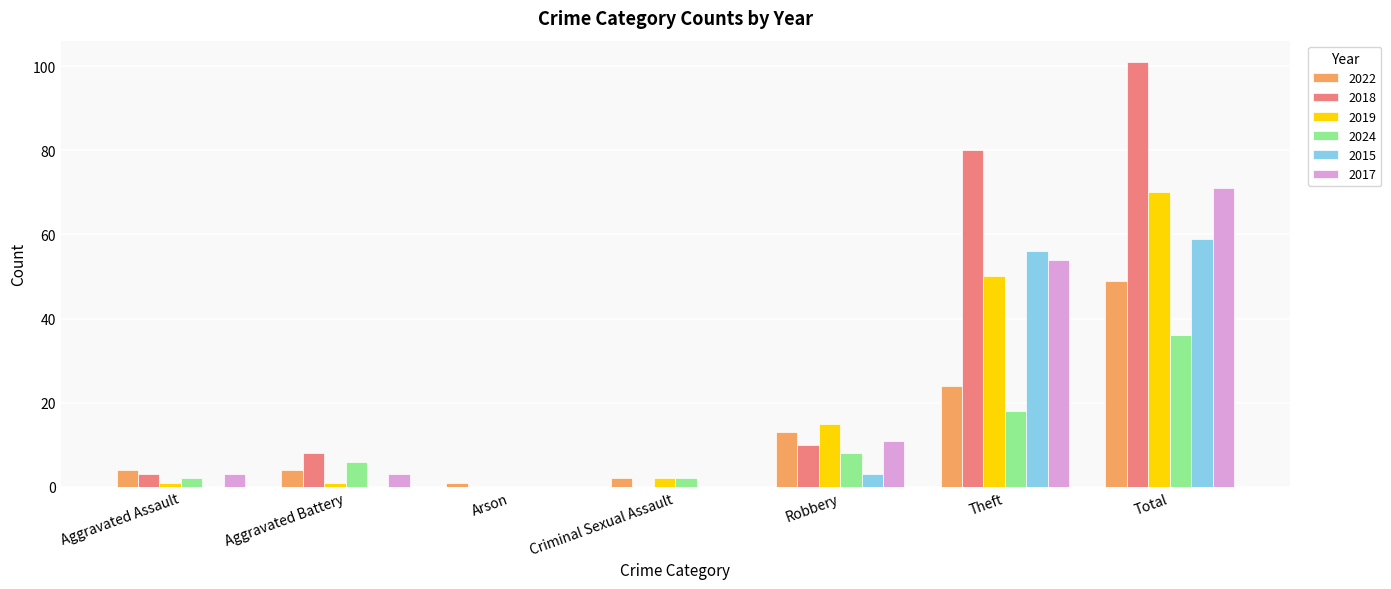

What is the highest value of the 2015 series?

59